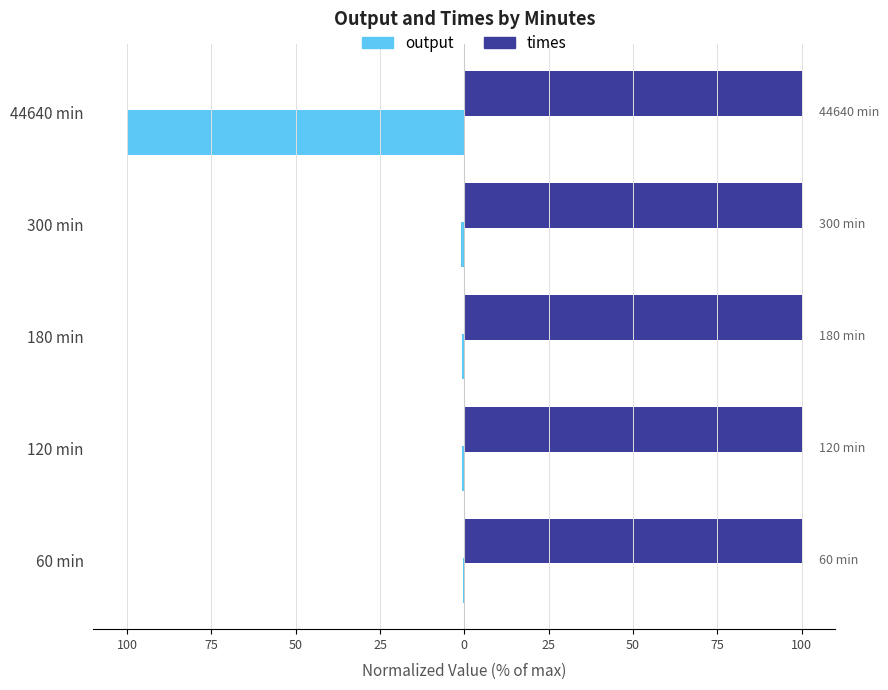

What is the sum of all times values?

2.0